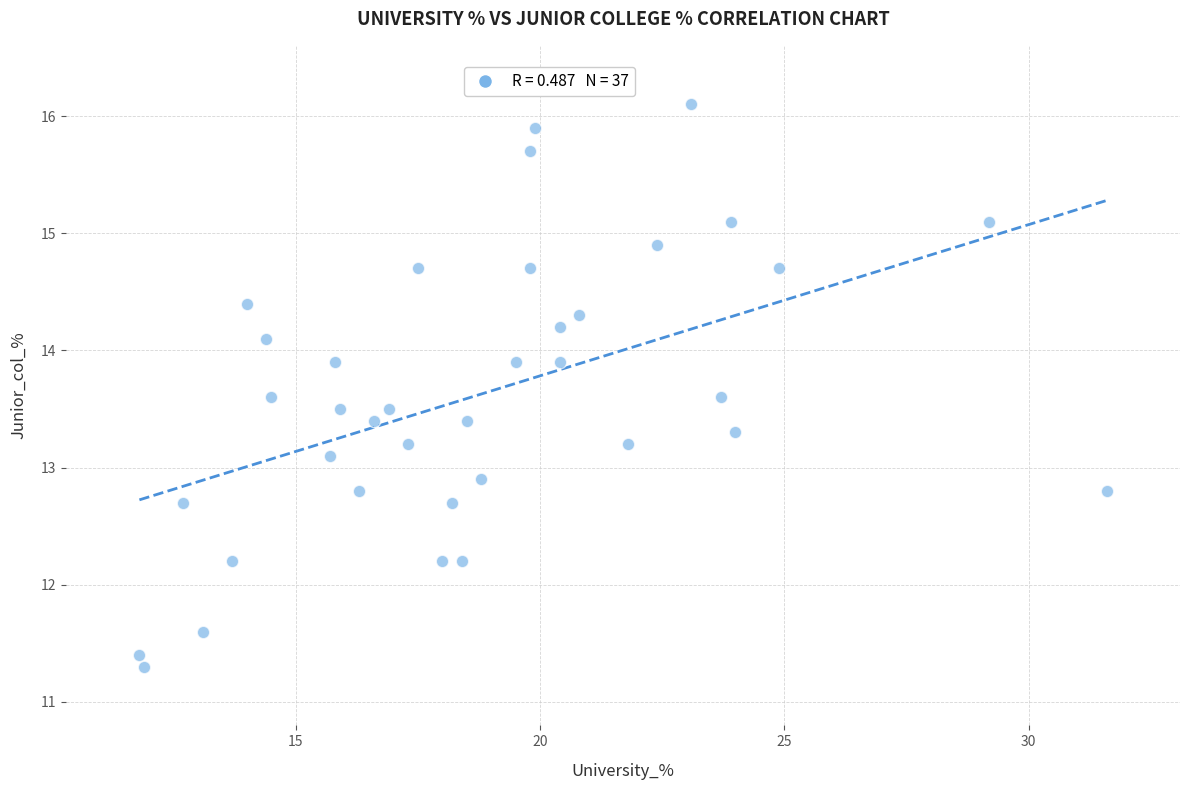

What is the range of Y values (max minus min)?

4.8